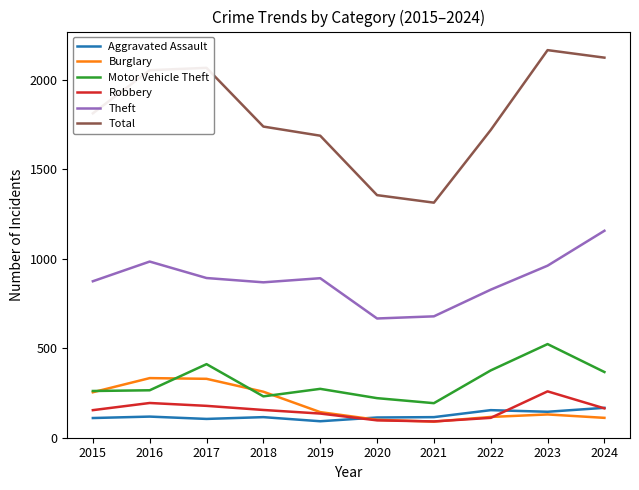

Is this an area chart (filled region under the line)?

No